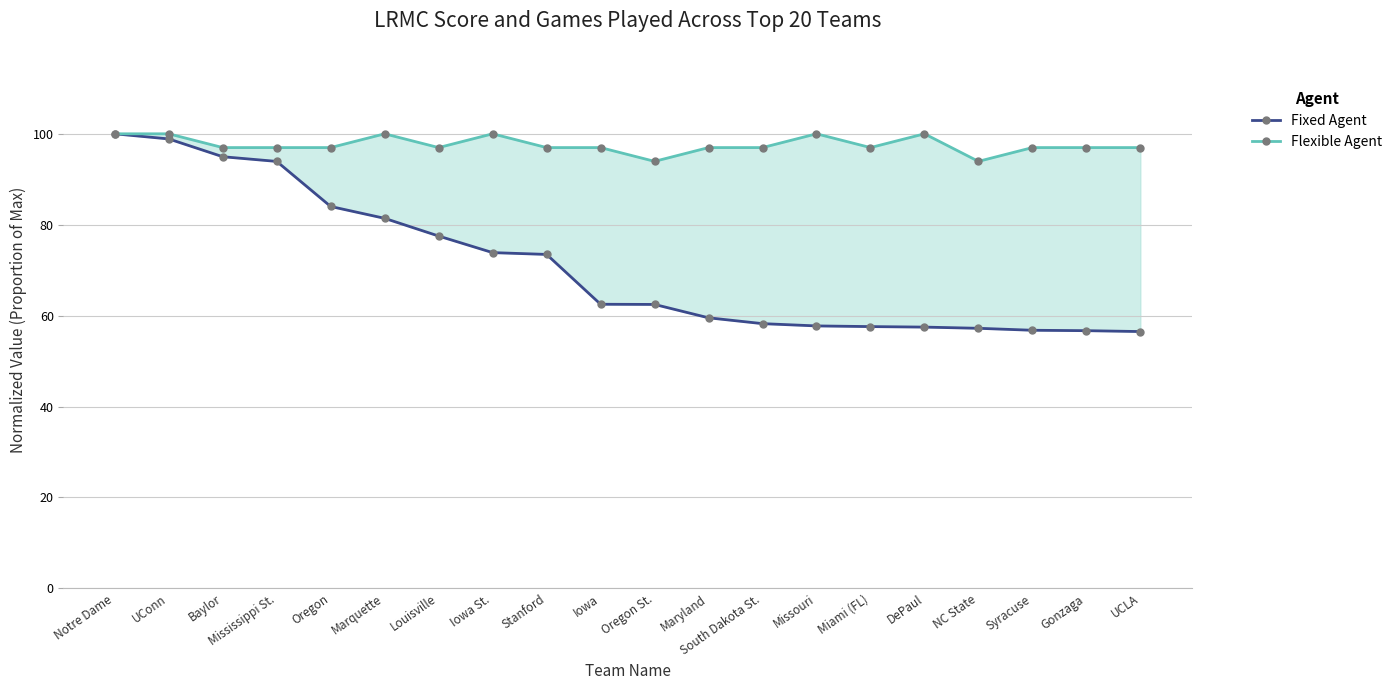

The value of Flexible Agent at Miami (FL) is 97.0. True or false?

True